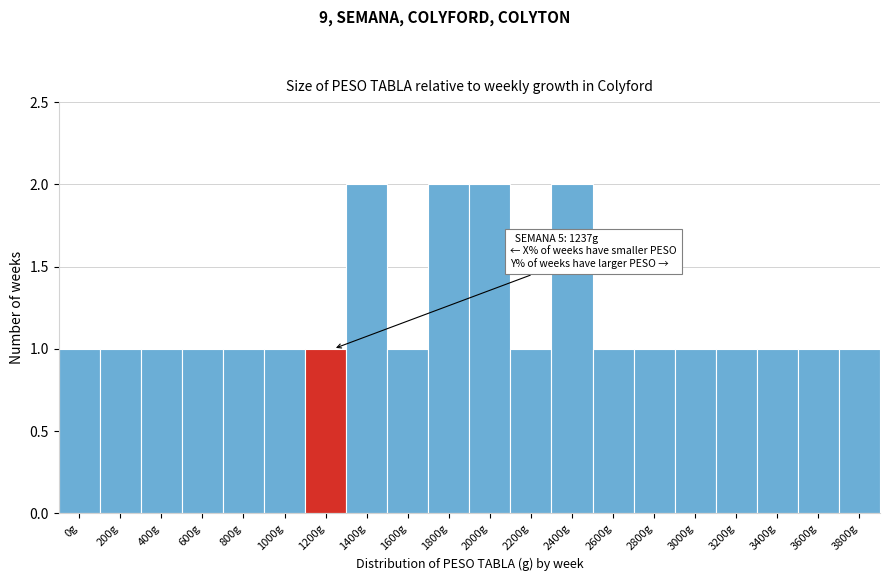

Reading right to left, what are all the values shown in this chart?

1	1	1	1	1	1	1	2	1	2	2	1	2	1	1	1	1	1	1	1